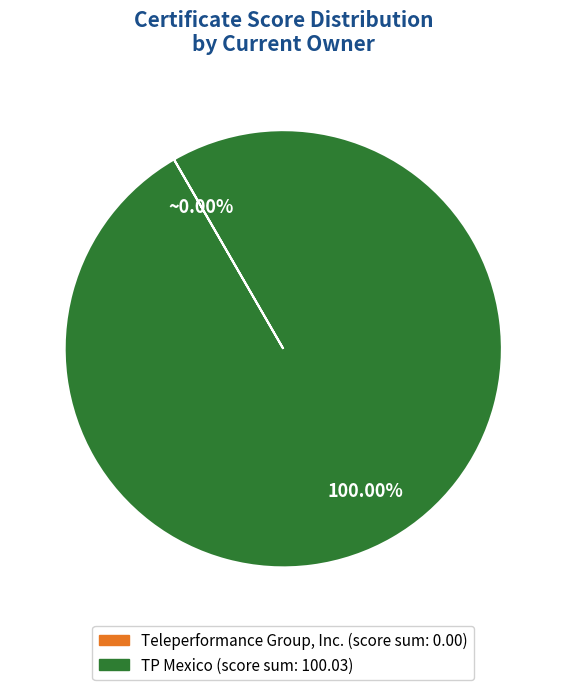

Is there a majority slice in this chart?

Yes